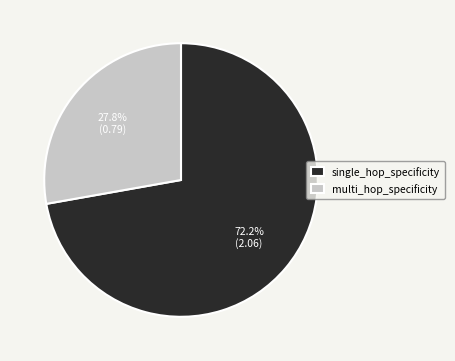

What is the largest slice in the pie chart?

single_hop_specificity